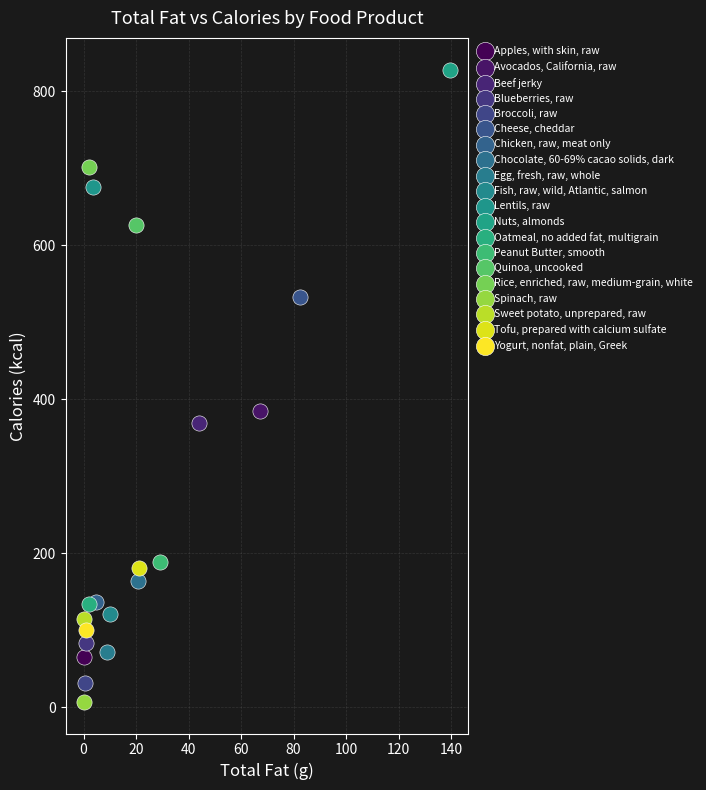

Which series contains the lowest Y value?

Spinach, raw